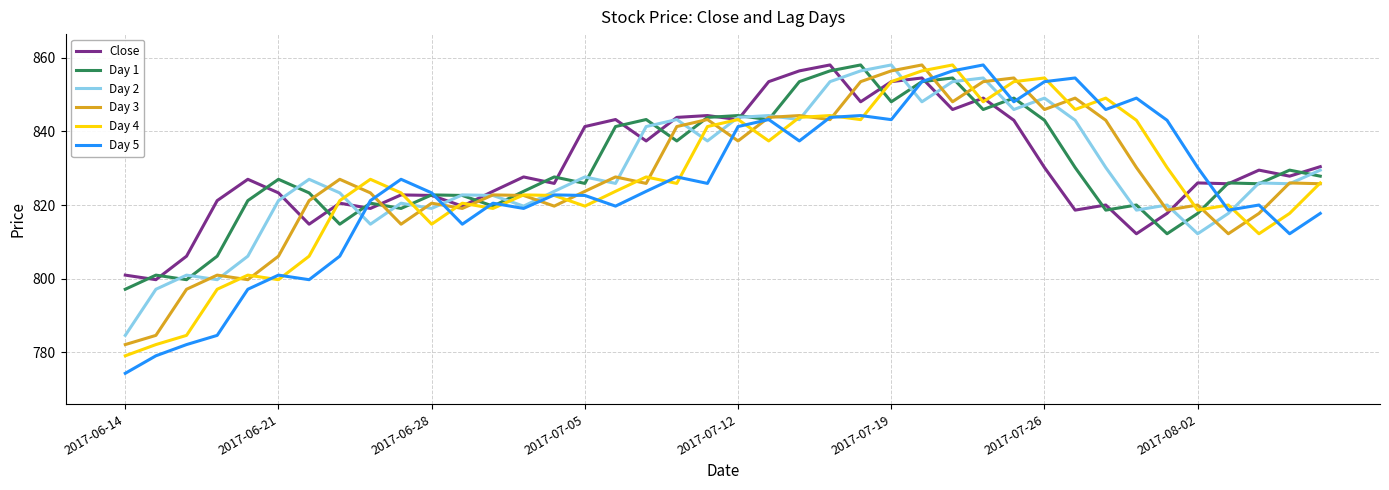

Which series has the largest range (max minus min)?

Day 5